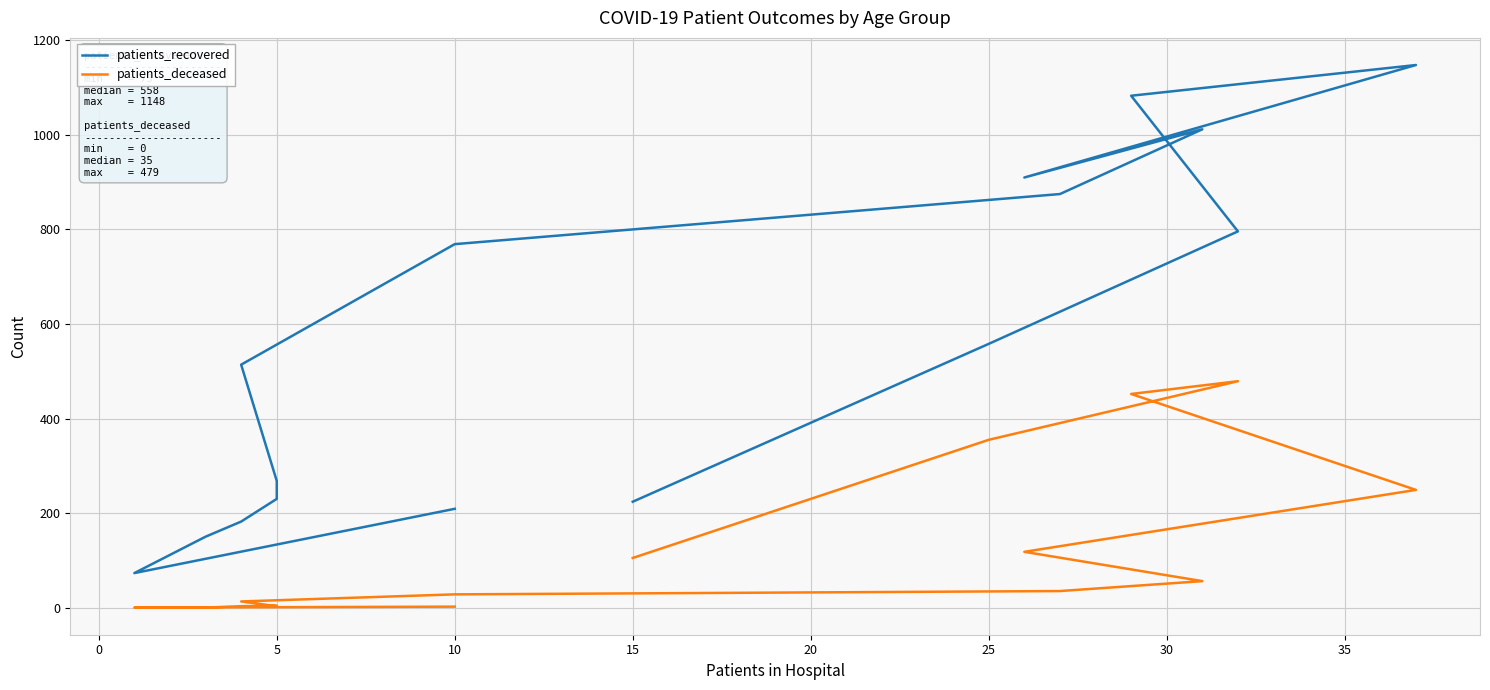

Is this an area chart (filled region under the line)?

No